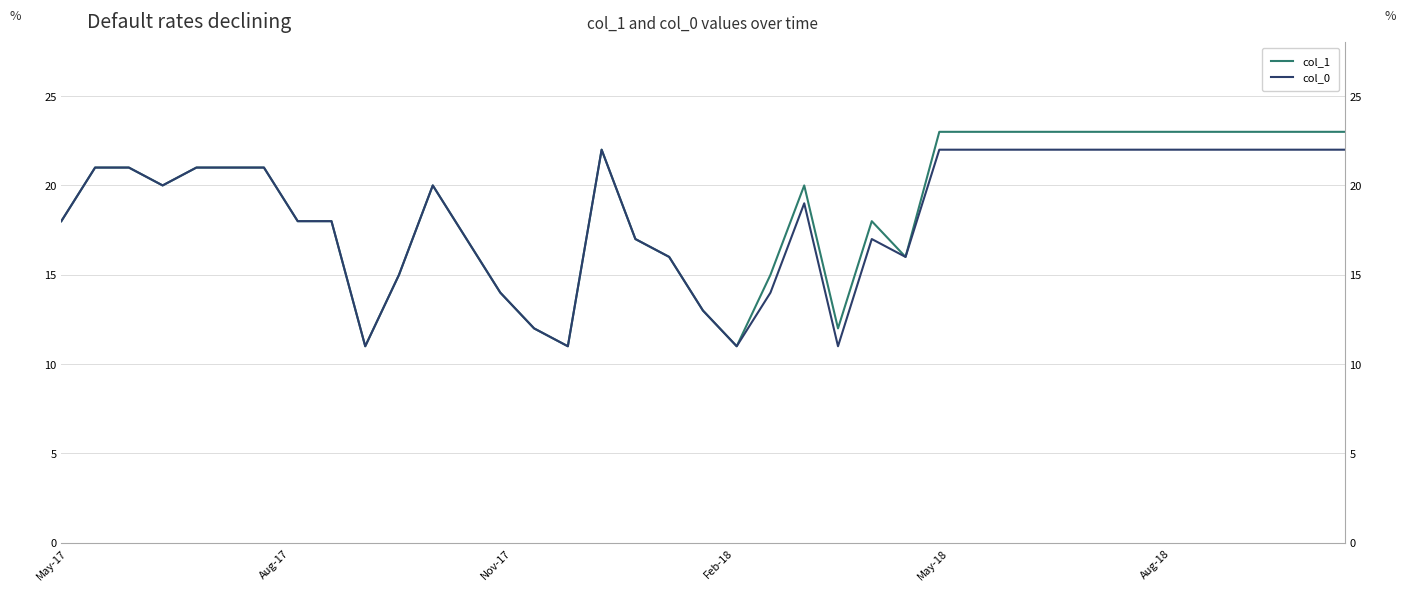

What is the value of the col_1 point at the 22nd from the left?

15